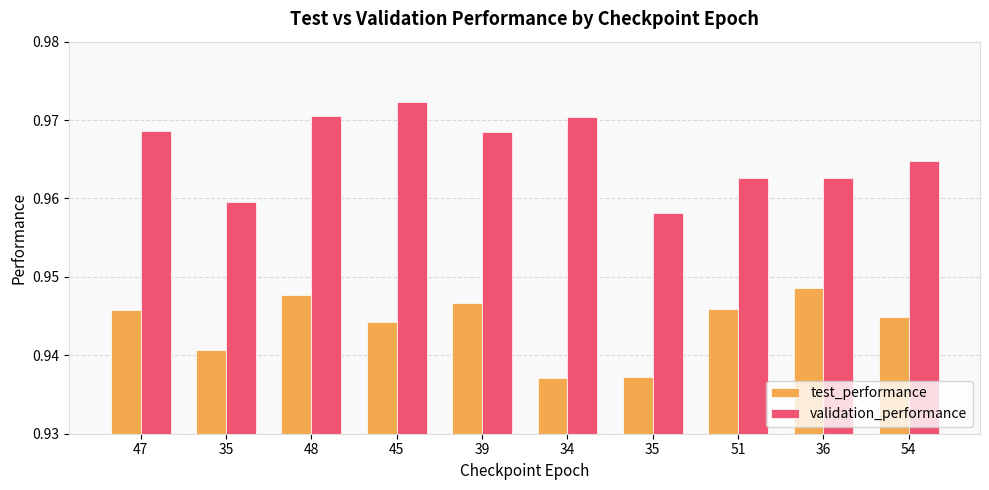

True or false: validation_performance has a value of 1.0 at 54.

True